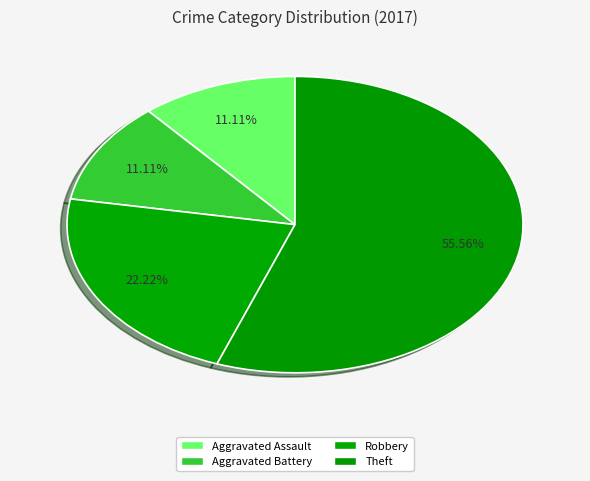

How many segments does this pie chart have?

4